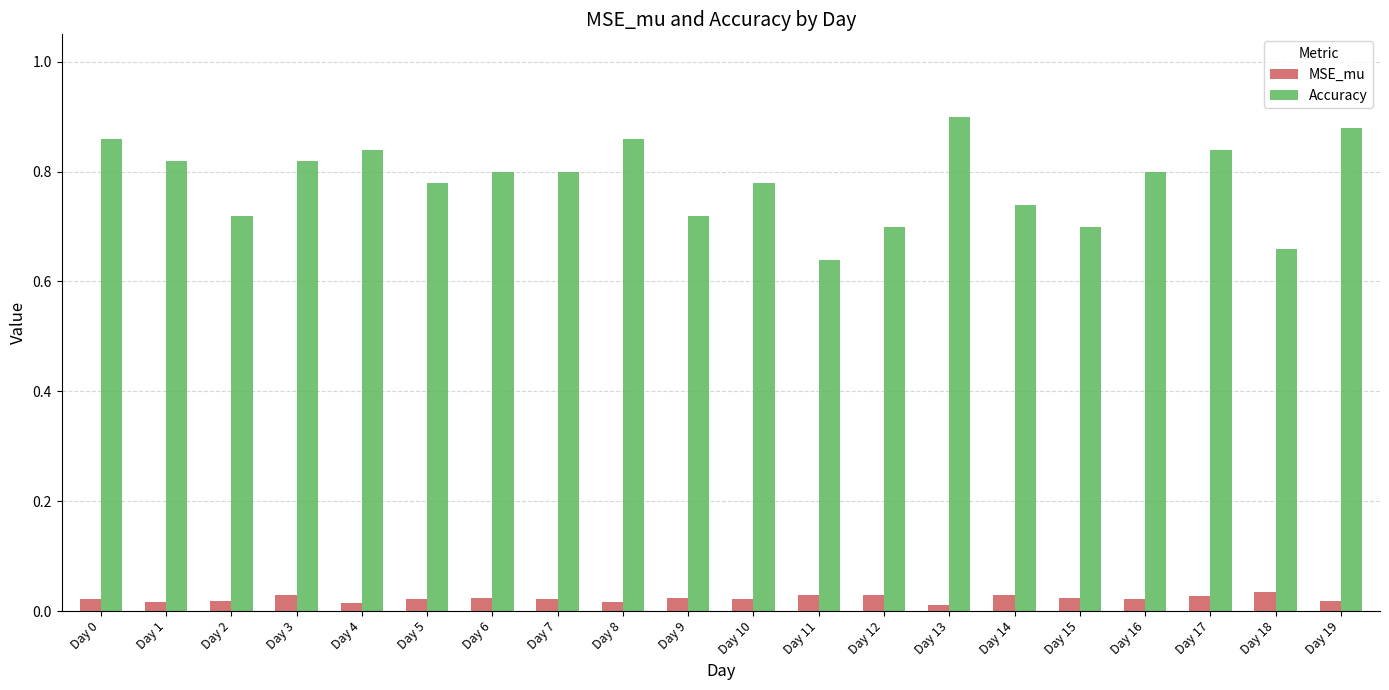

Count the Accuracy values in the range 0 to 1.

20